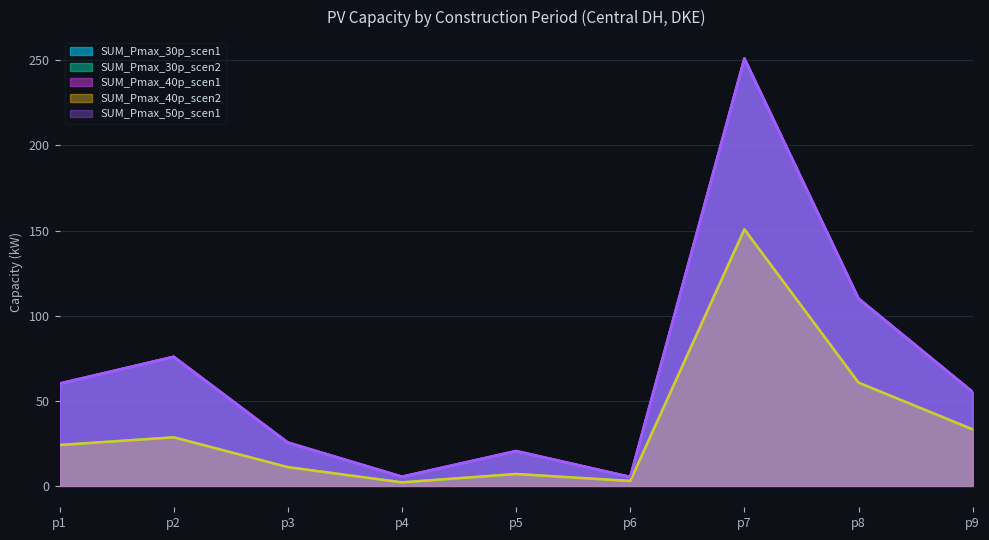

What is the difference between the maximum and second lowest values in the SUM_Pmax_40p_scen1 series?

245.7